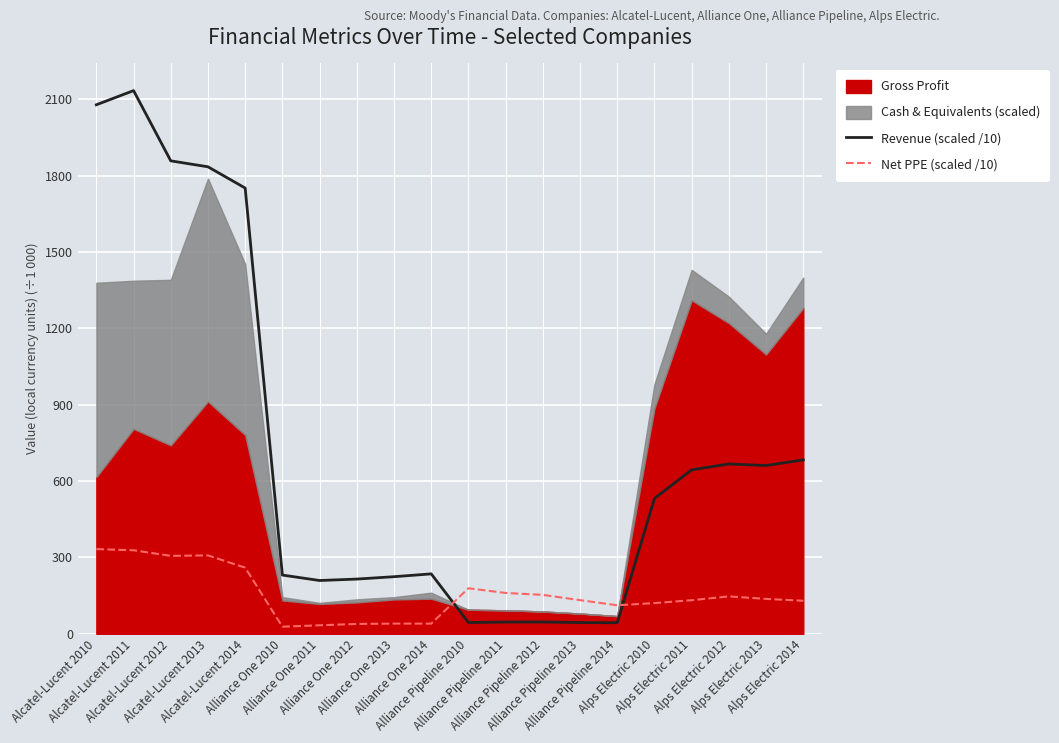

True or false: Net PPE (scaled /10) and Revenue (scaled /10) intersect in this chart.

True